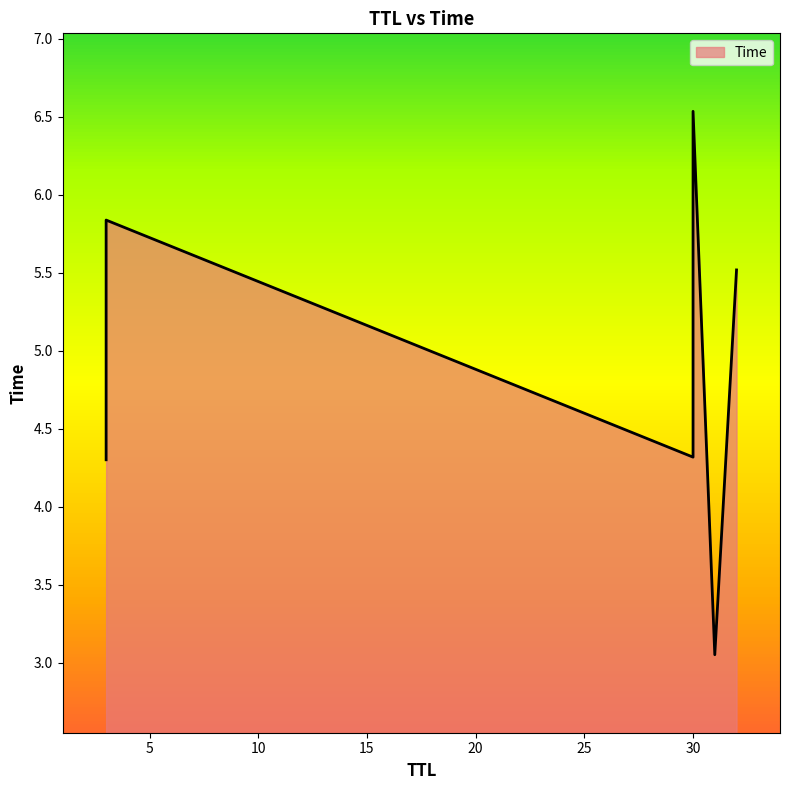

What is the greatest value displayed?

6.5